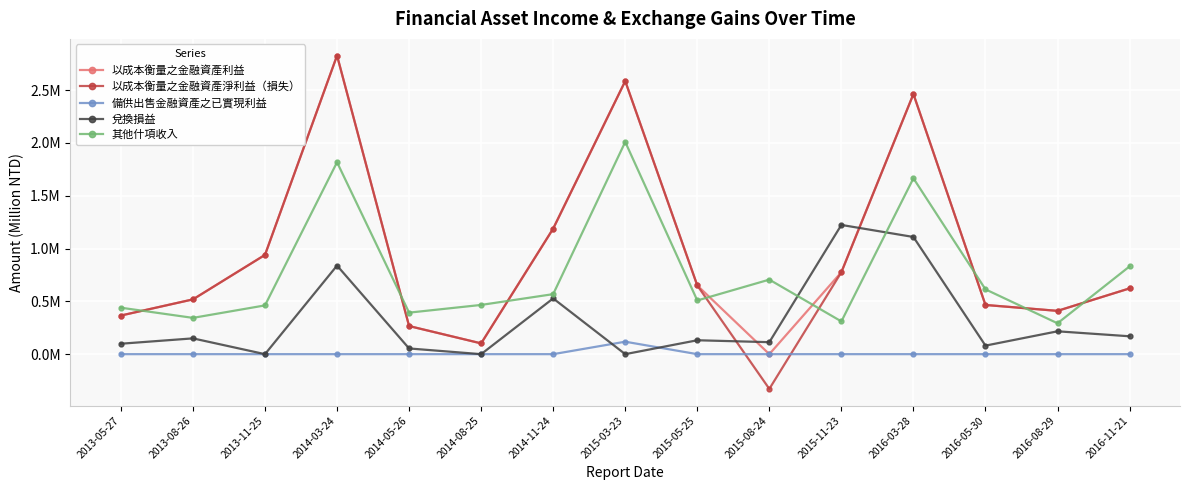

At how many categories does at least one series exceed 0?

15